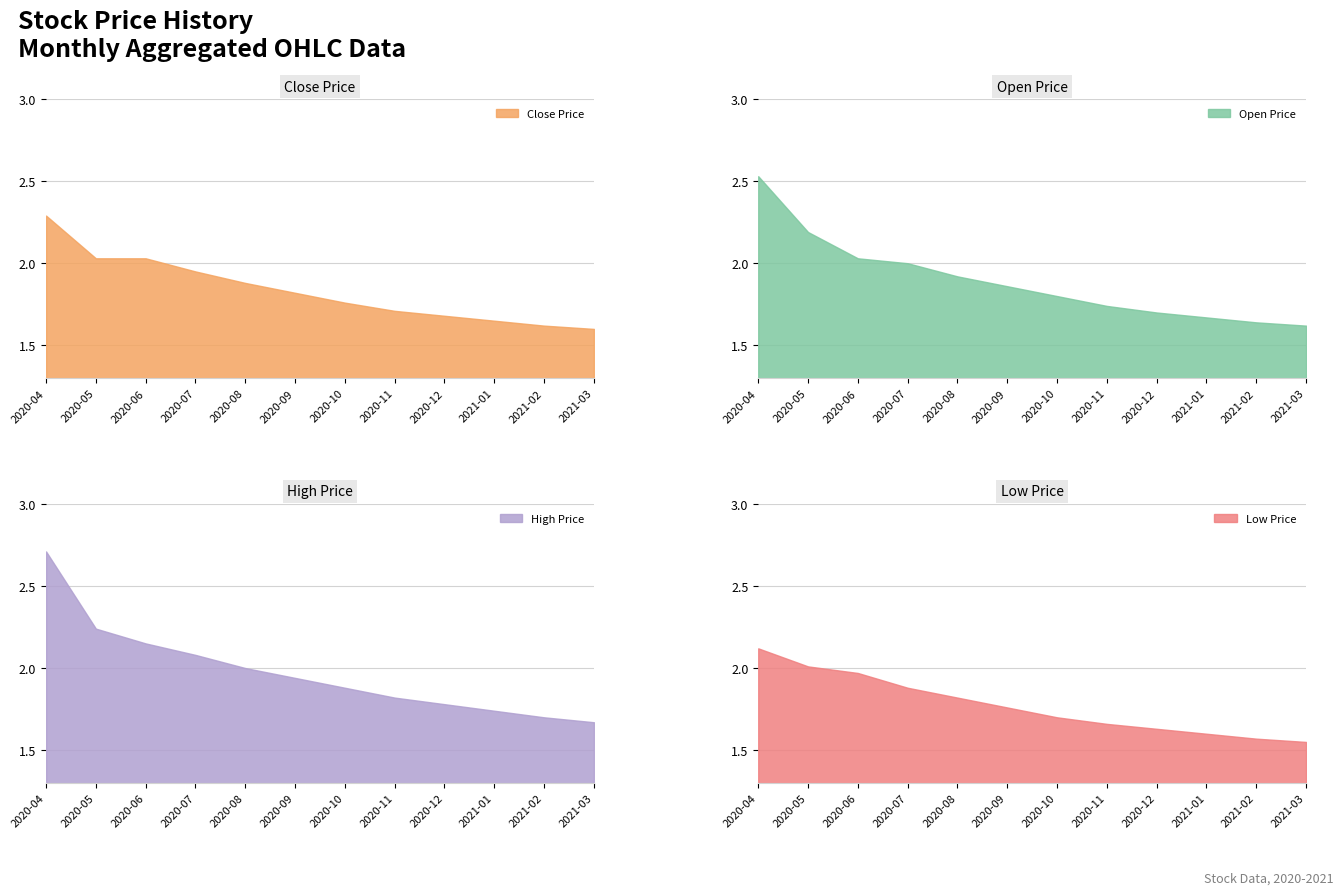

What is the sum of all close values?

22.0